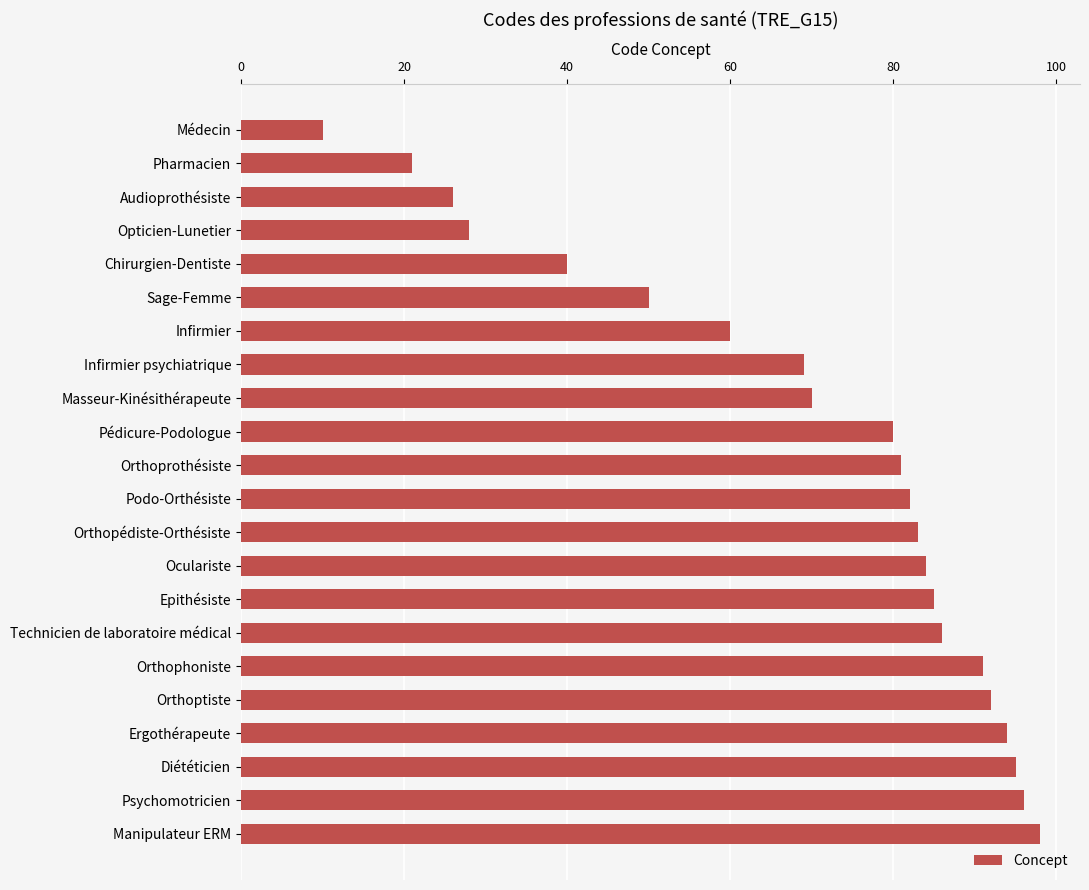

What is the label of the 21st bar from the bottom?

Pharmacien